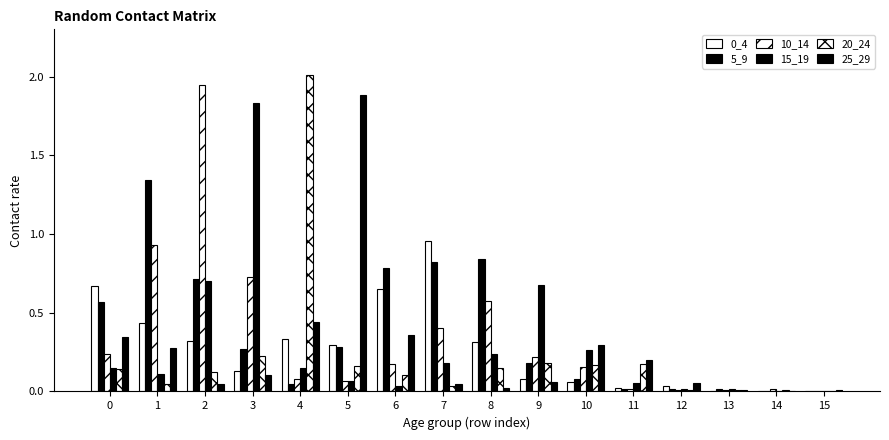

How many series are shown in this chart?

6